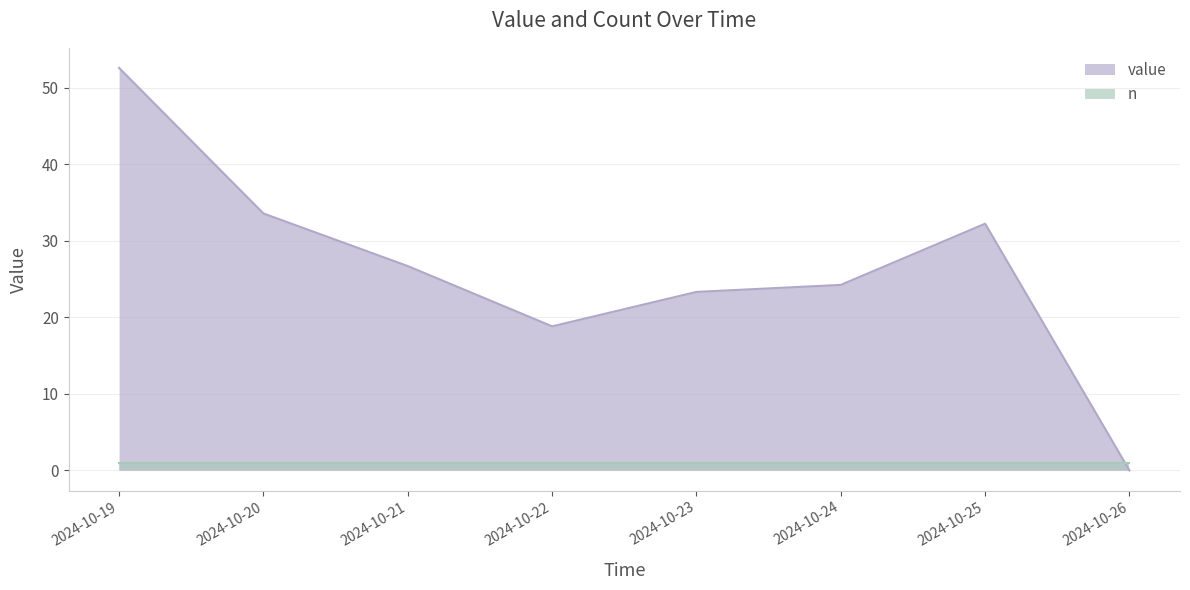

What is the ratio of the value at 2024-10-25 to the value at 2024-10-20?

1.0